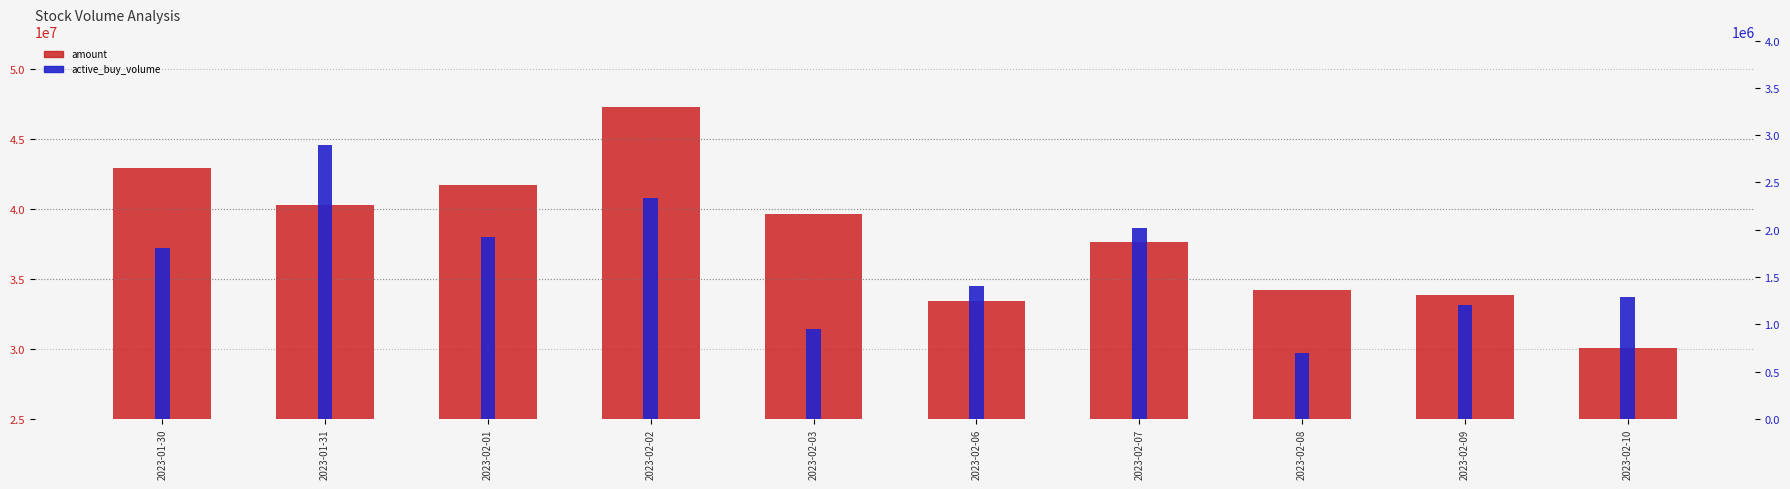

What are all the series names shown in the legend?

amount, active_buy_volume